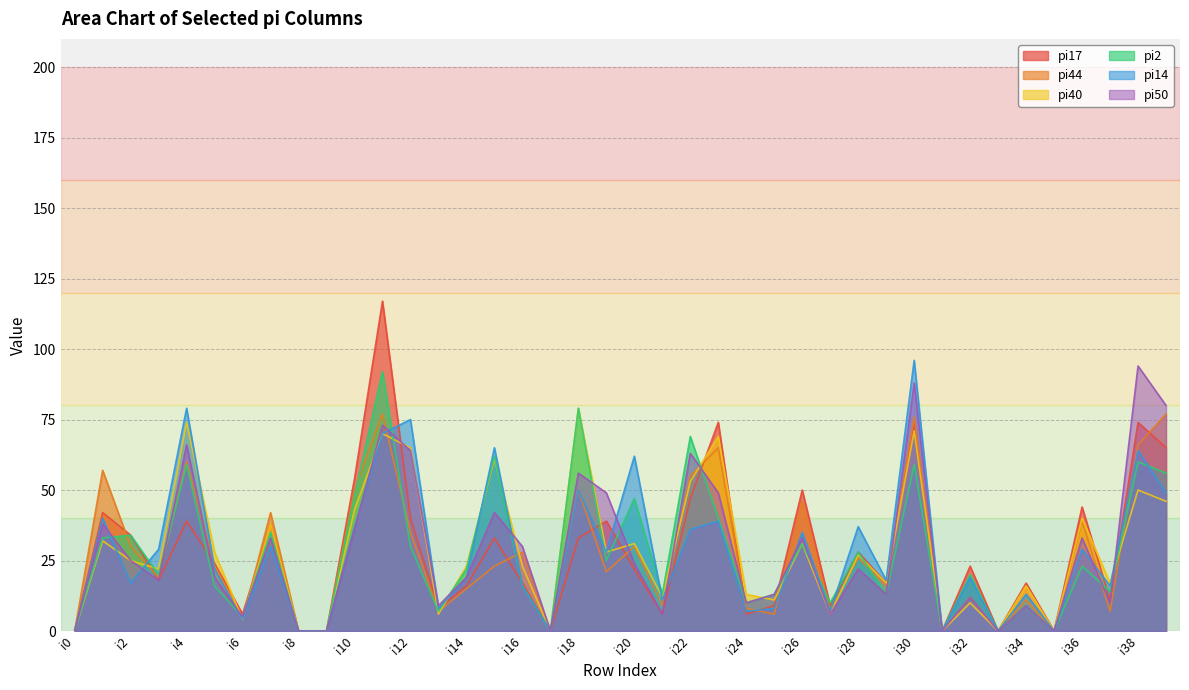

How many interior local peaks does the pi44 series have?

14